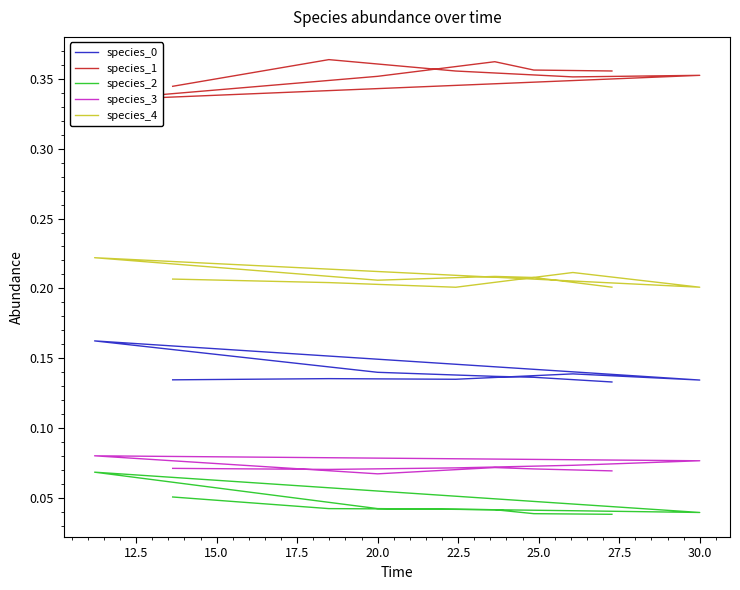

The species_2 series shows 0.0 at 30.0. True or false?

True